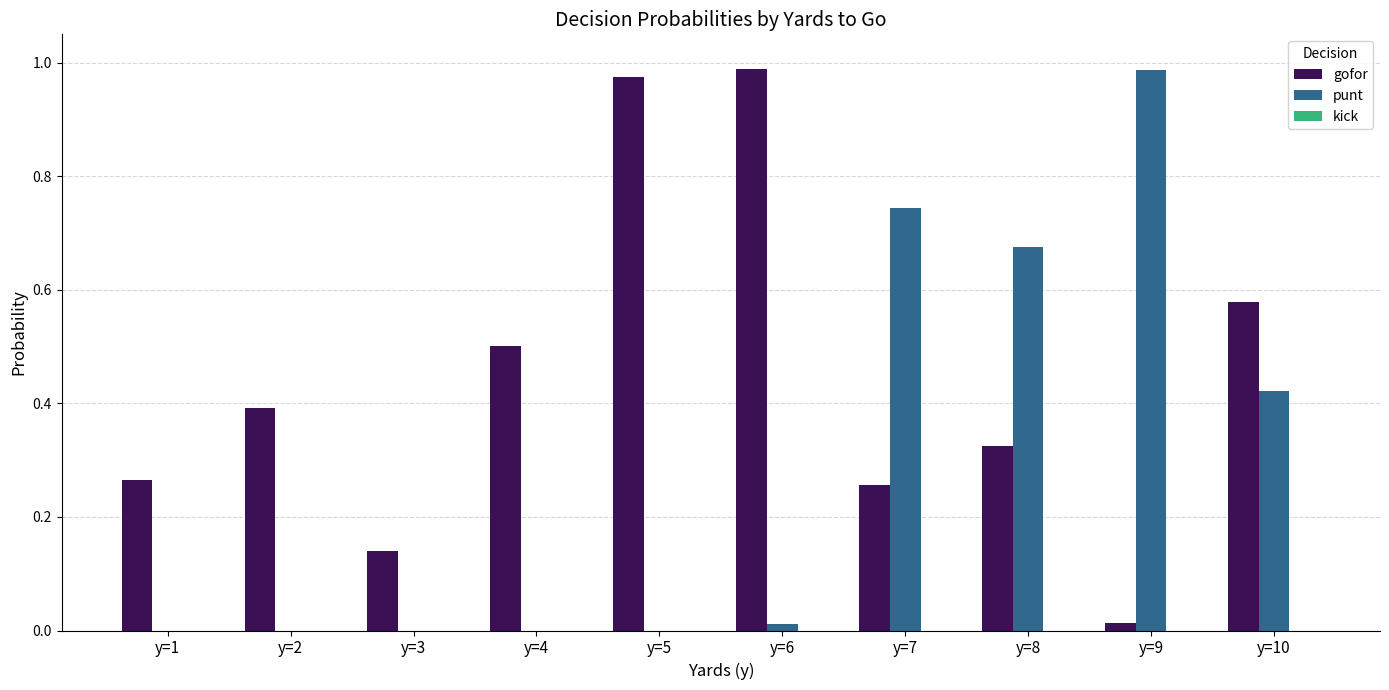

How many groups of bars are there?

10